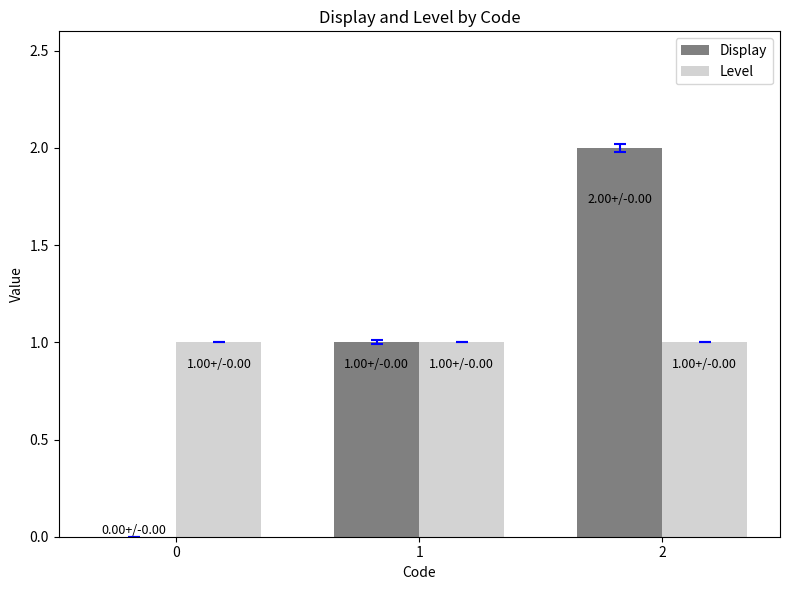

What is the total value across all series at 0?

1